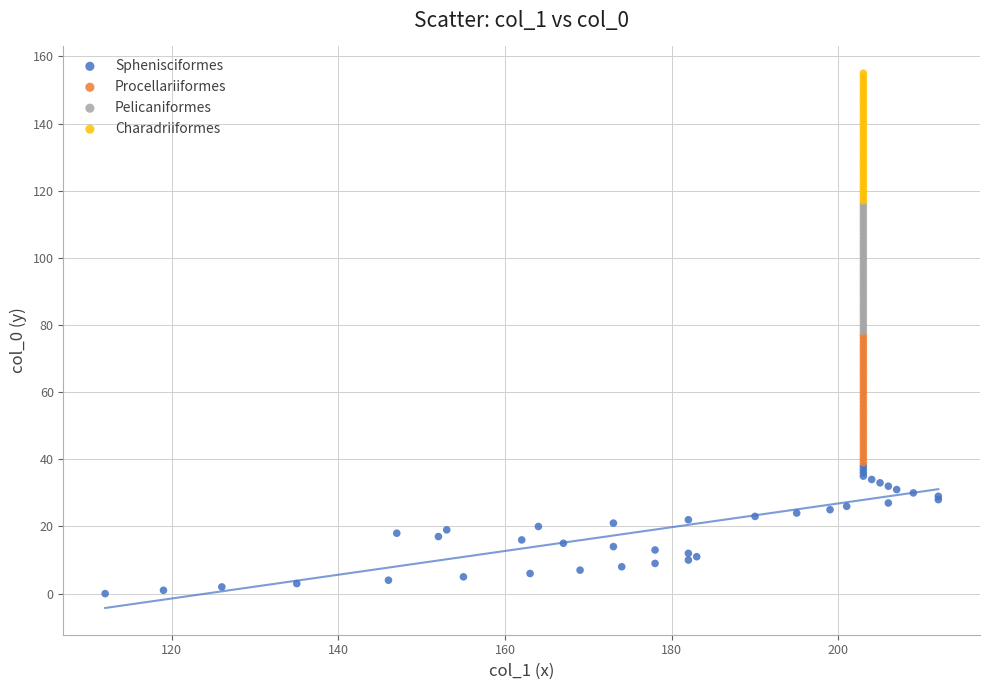

Which series contains the highest Y value?

Charadriiformes